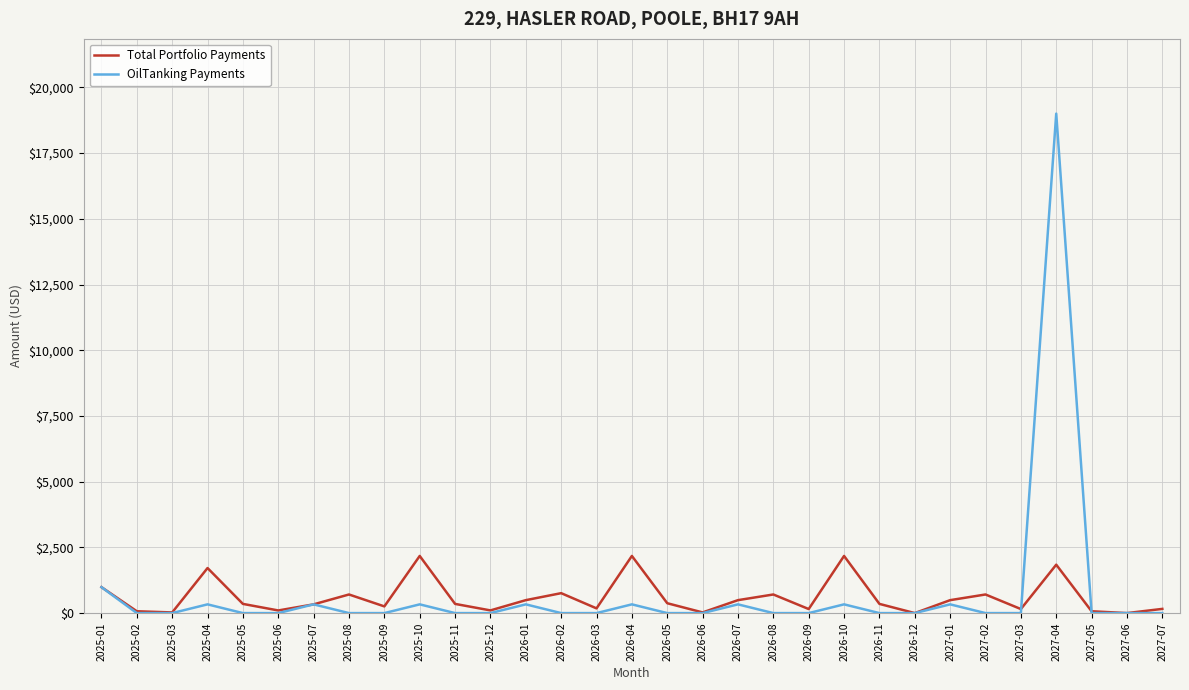

Which series has the widest spread of values?

OilTanking Payments